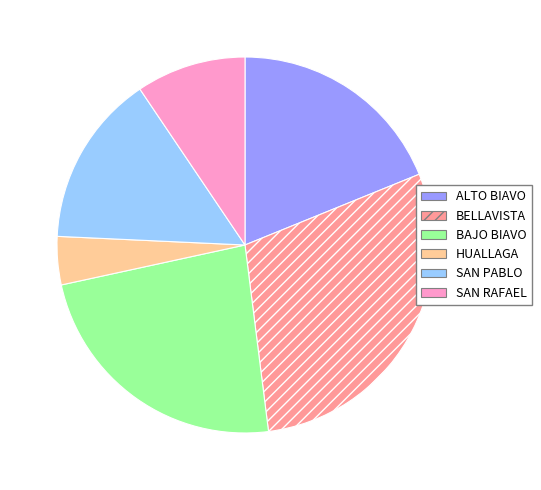

Is SAN RAFAEL the majority of the pie?

No